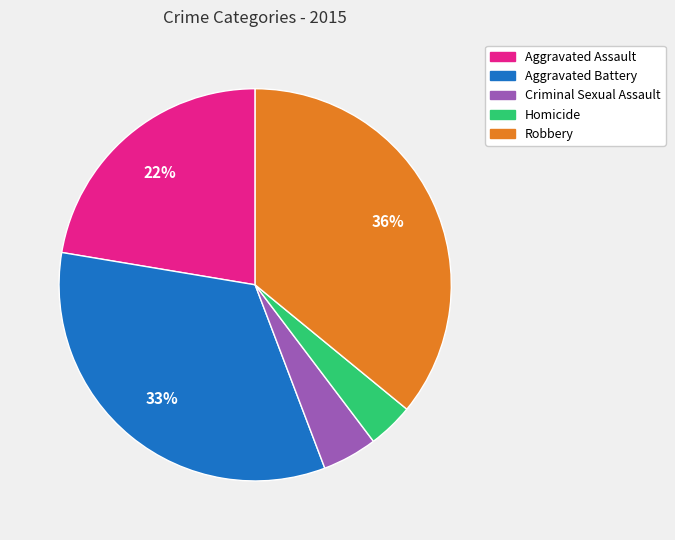

Which category has the biggest portion of the pie?

Robbery